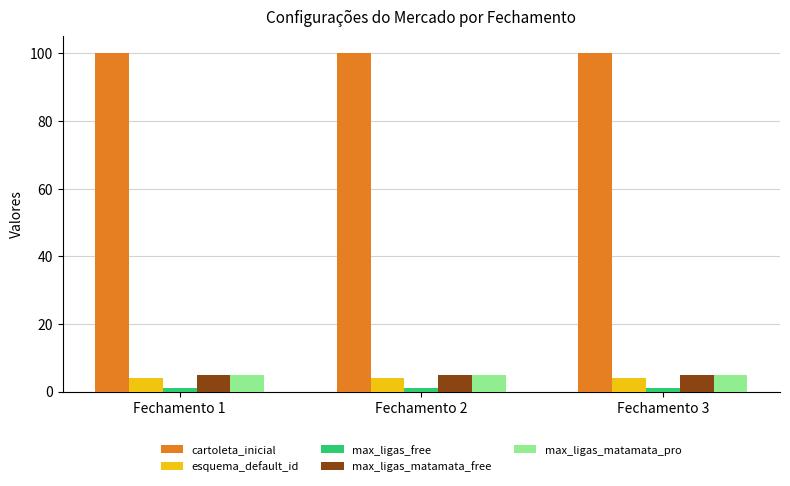

What is the value of the max_ligas_matamata_free bar at the 3rd from the left?

5